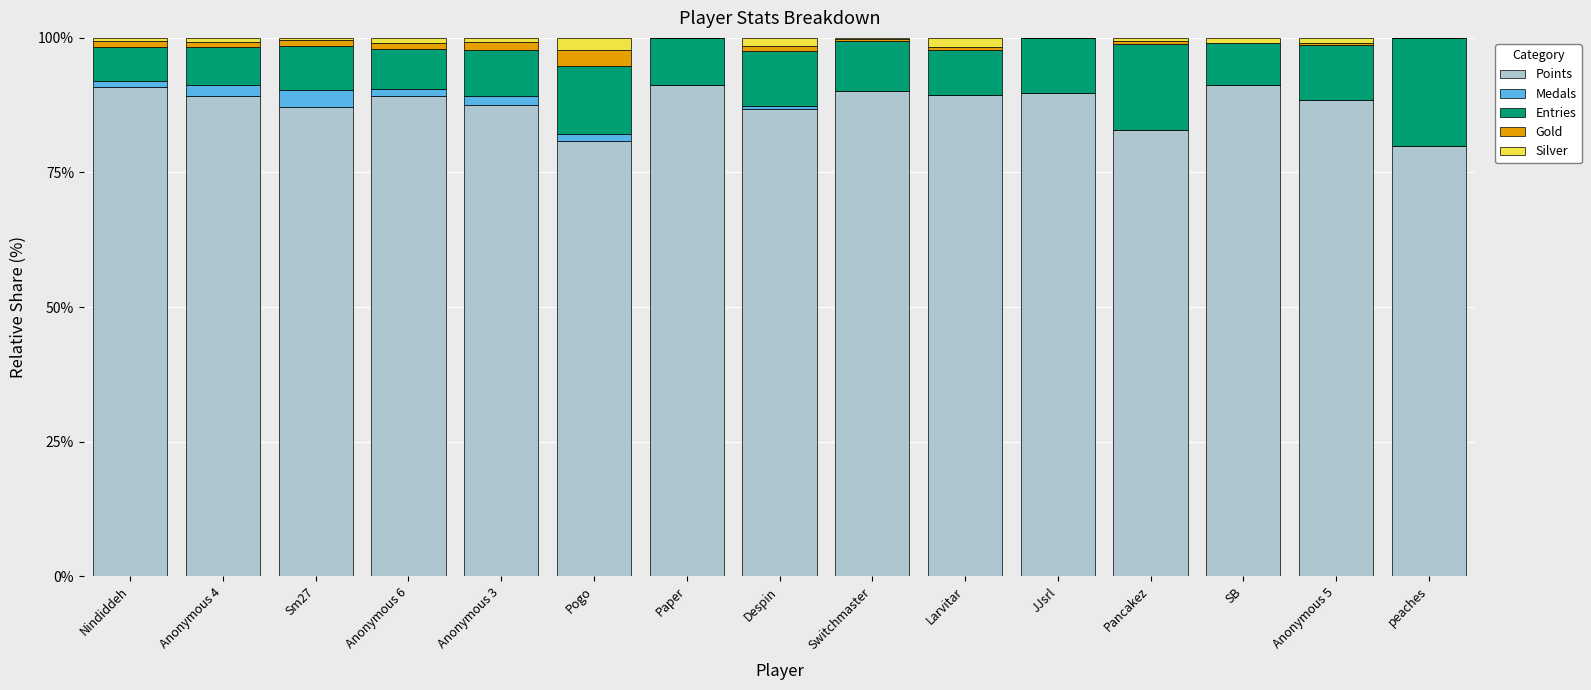

What is the maximum value for Points?

91.3